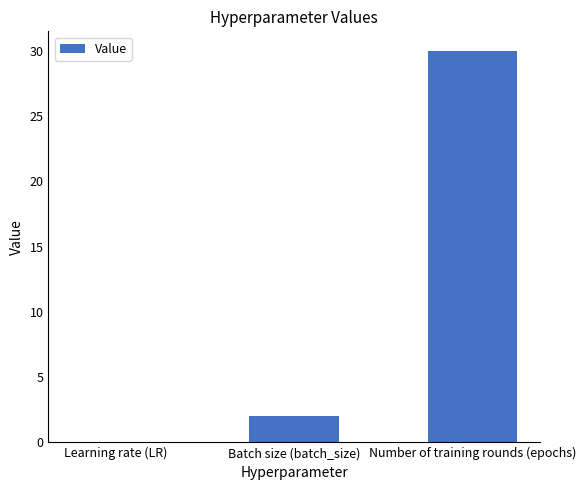

What is the sum of the values at Batch size (batch_size) and Learning rate (LR)?

2.0